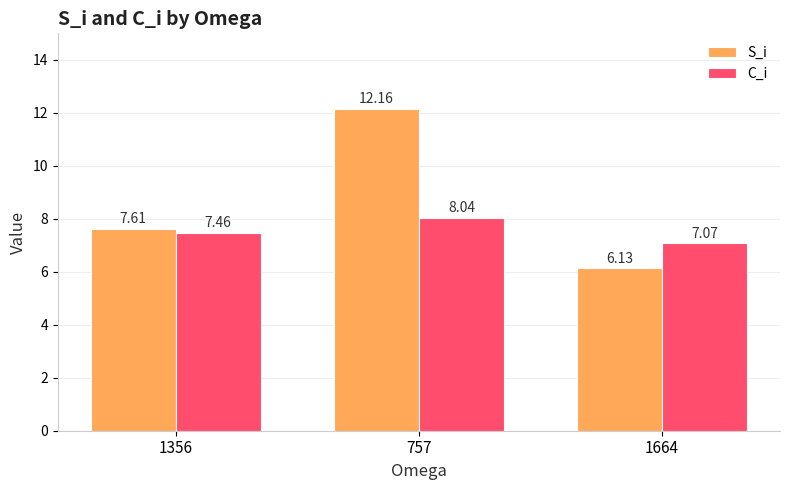

What is the difference between the highest and lowest values at 757?

4.1